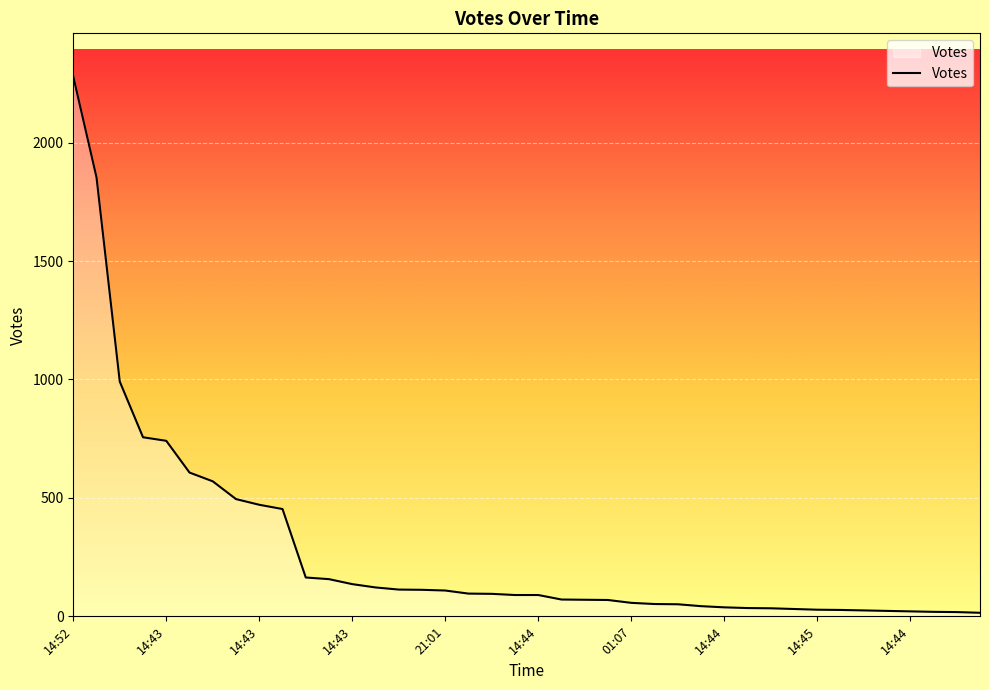

What is the difference between the maximum and minimum values?

2264